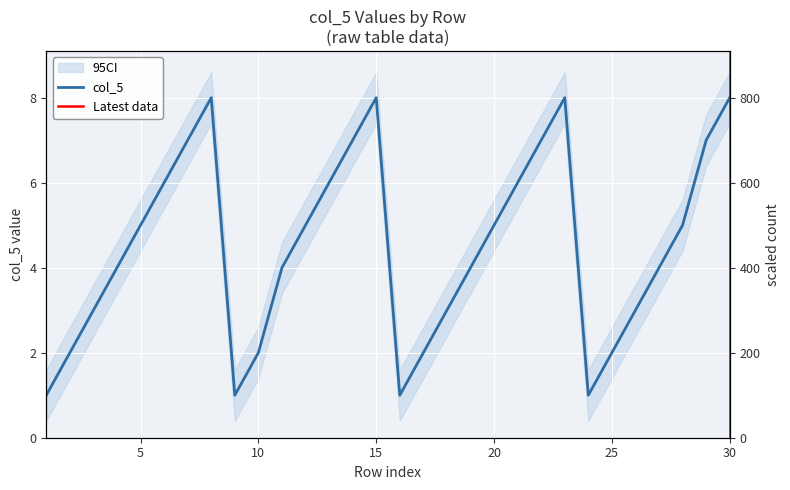

True or false: the data shows 12 at 22.

False